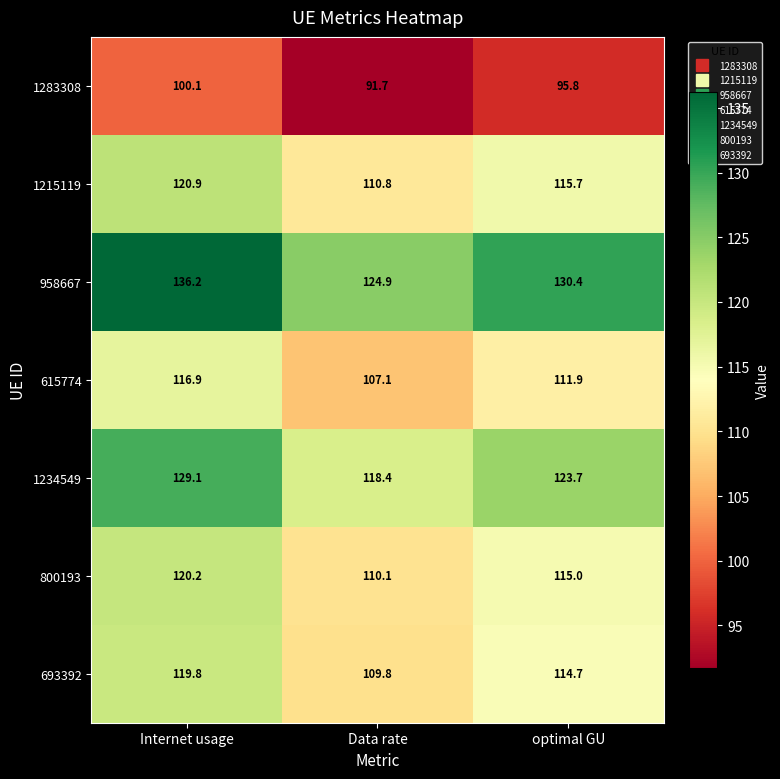

Is it true that 615774 equals 170.8 at Internet usage?

False